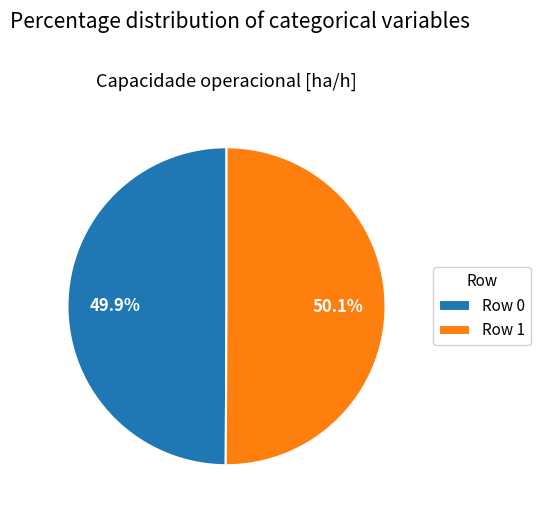

Is there a majority slice in this chart?

Yes